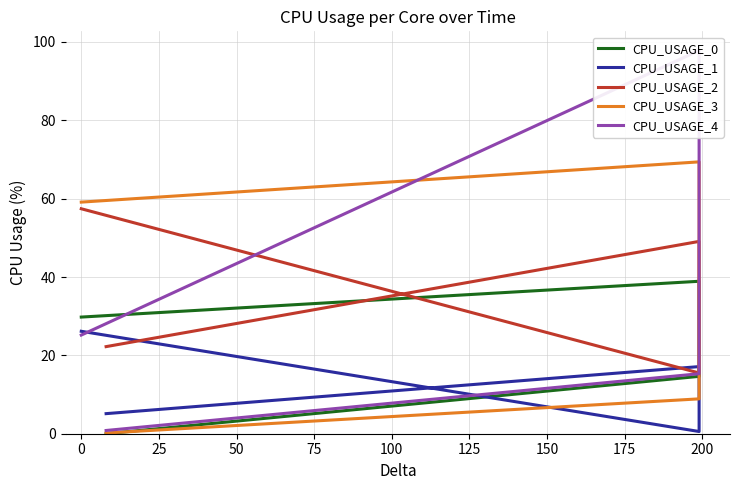

Reading left to right, list all the values displayed in this chart.

CPU_USAGE_0: 29.8	38.9	14.6	0.0
CPU_USAGE_1: 26.2	0.6	17.1	5.1
CPU_USAGE_2: 57.4	15.5	49.1	22.2
CPU_USAGE_3: 59.1	69.4	8.9	0.2
CPU_USAGE_4: 25.2	97.8	15.3	0.8